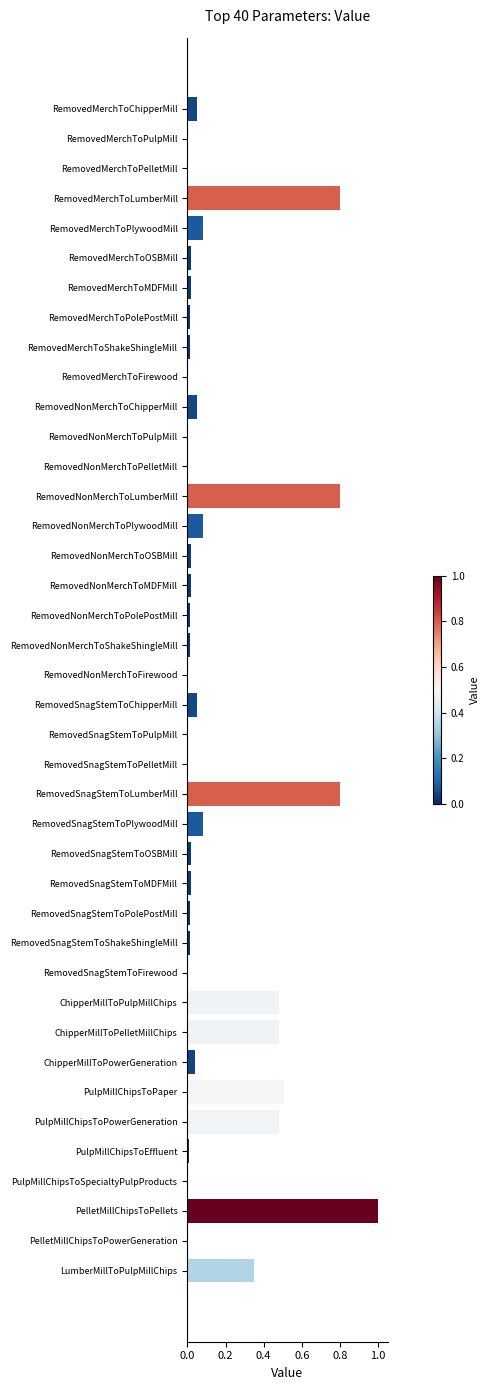

What is the change in value from RemovedSnagStemToLumberMill to RemovedMerchToFirewood?

-0.8